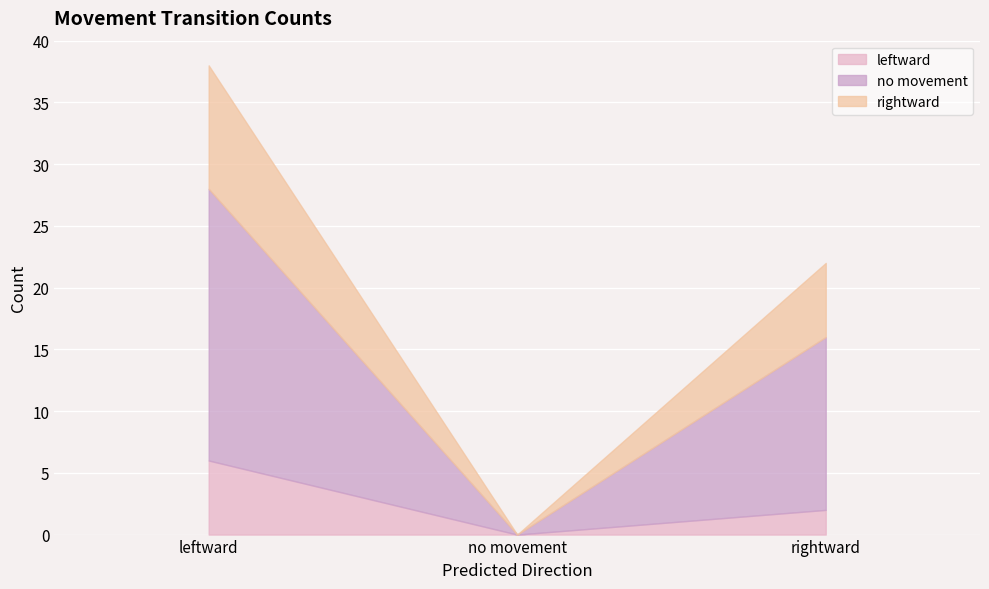

Which series changed the most between leftward and rightward?

no movement